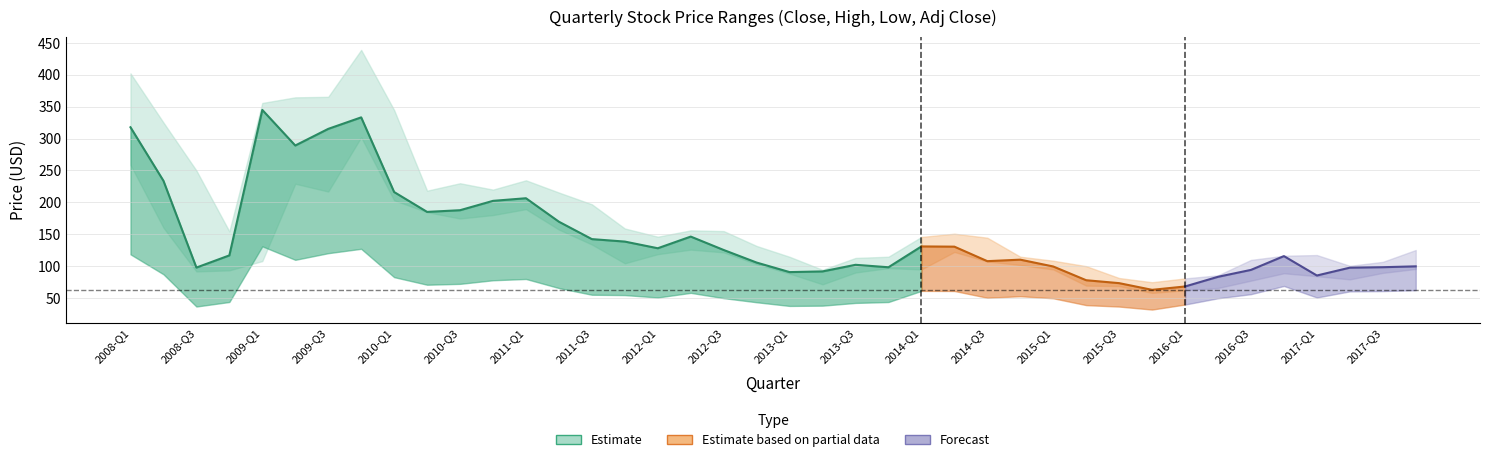

What is the difference between the close values at 14 and 31?

79.6